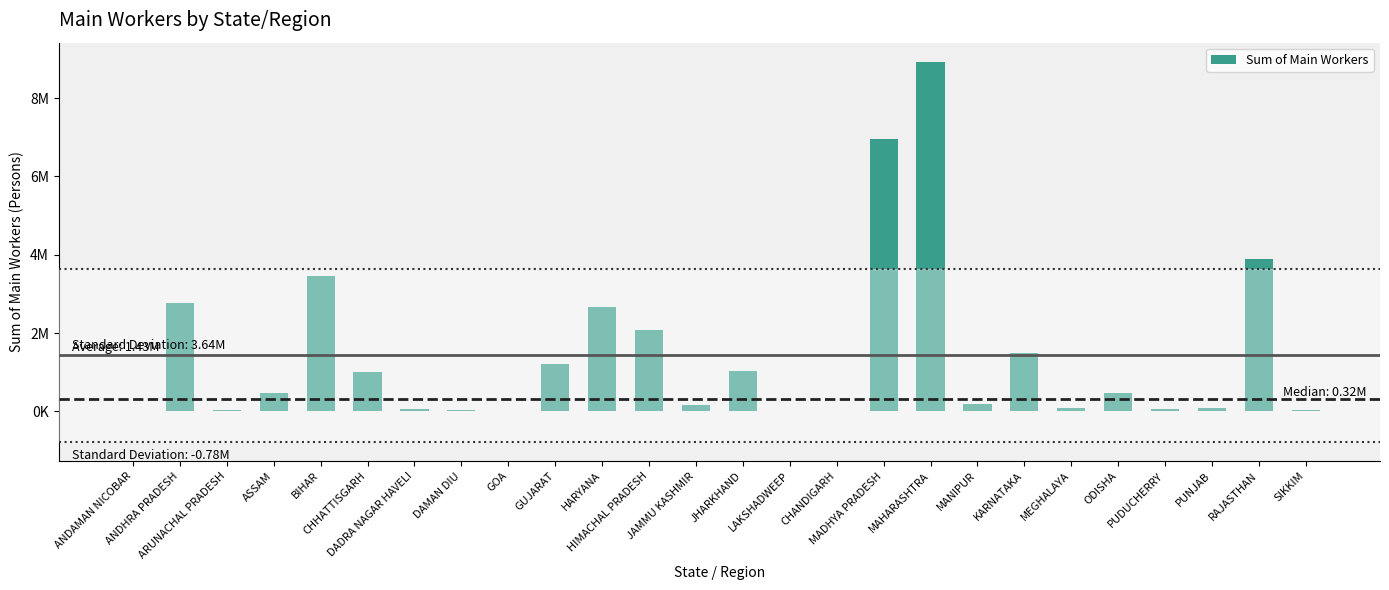

Where does the data first go above 456564?

ANDHRA PRADESH